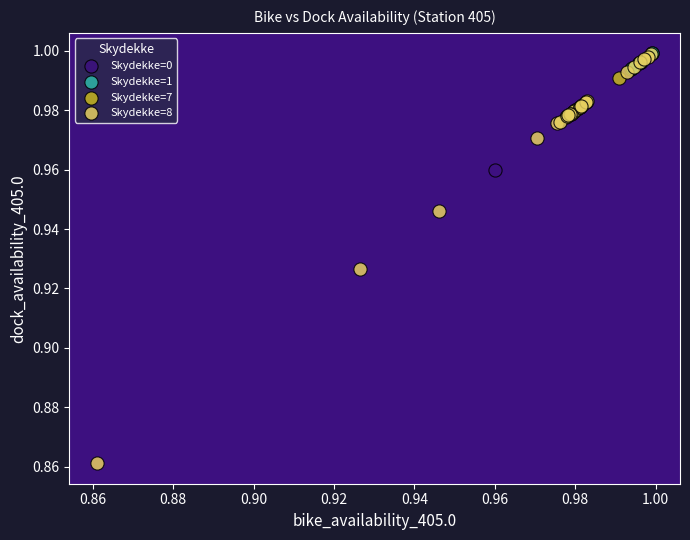

Which series has the widest spread of Y values?

Skydekke=8